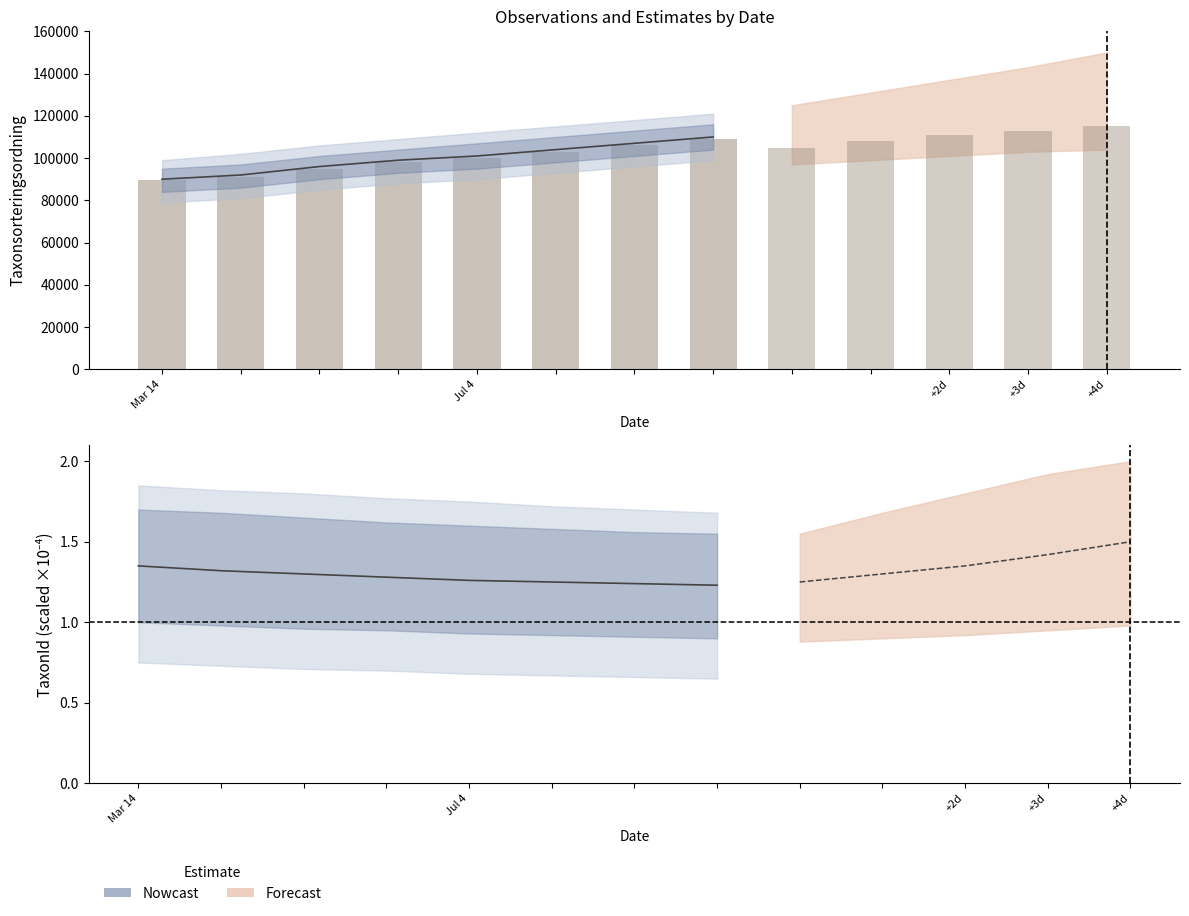

Count the values in the range 95000 to 106000.

5